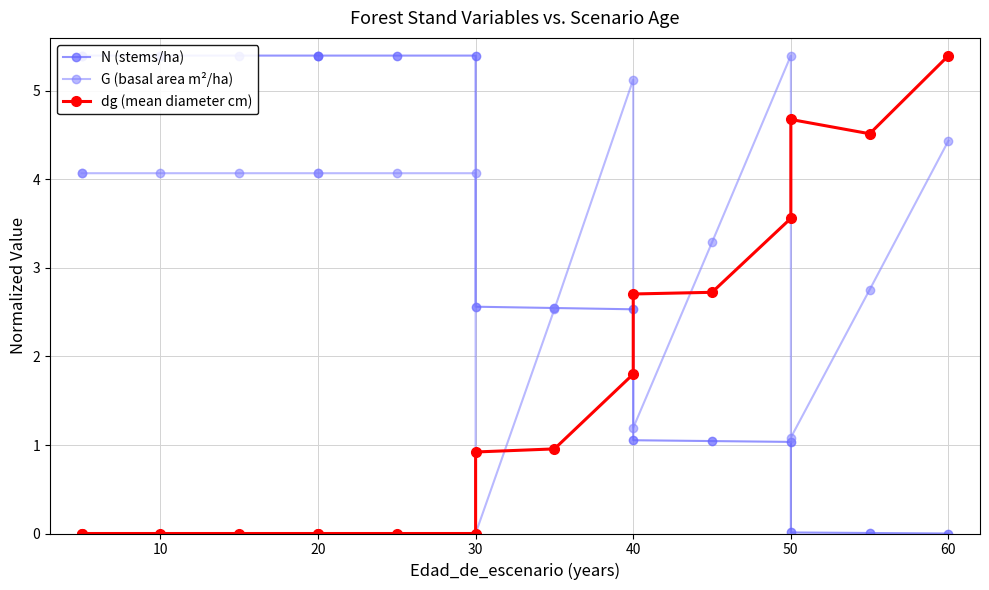

Is it true that N (stems/ha) equals 0.6 at 30?

False